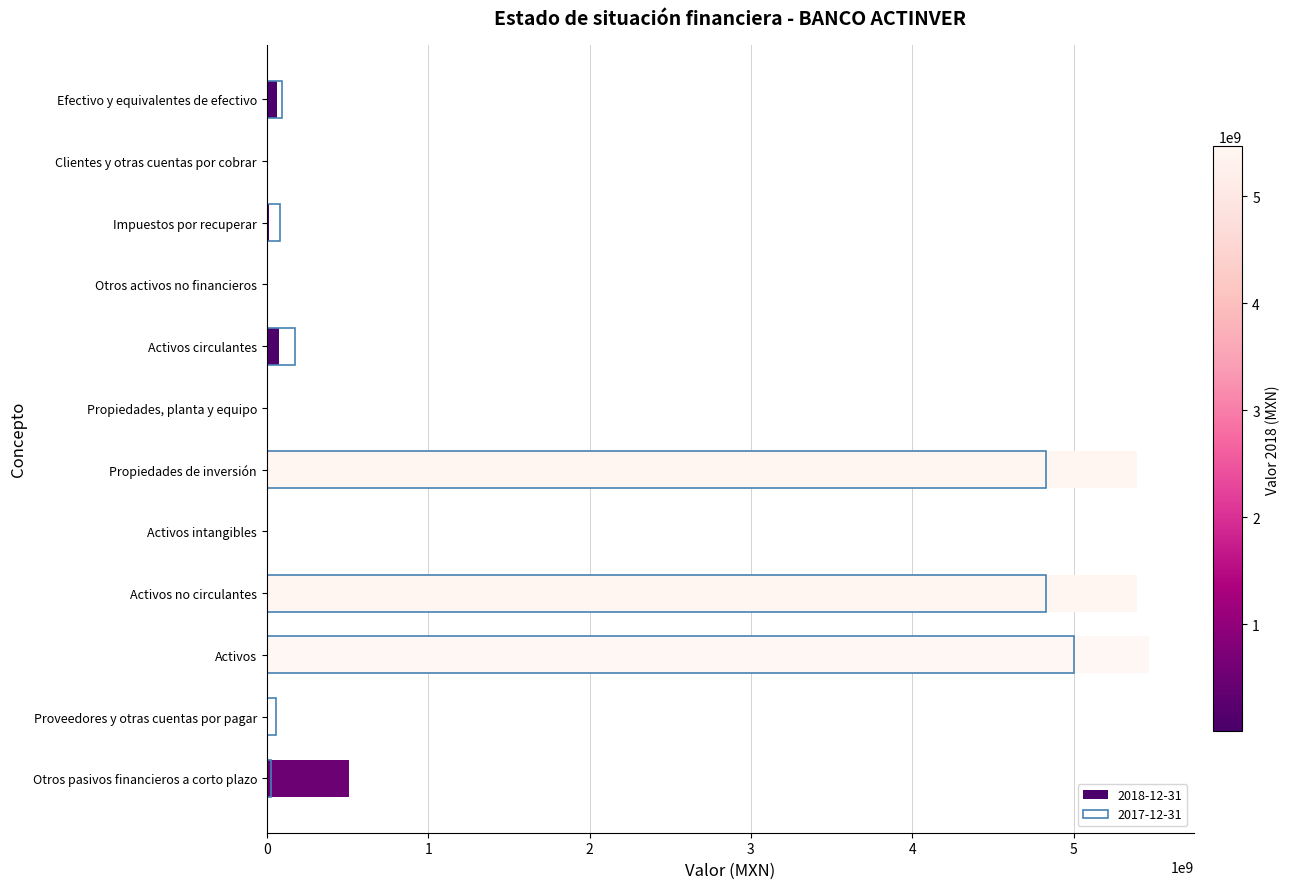

What is the difference between the values at Otros activos no financieros and Activos intangibles?

1389000